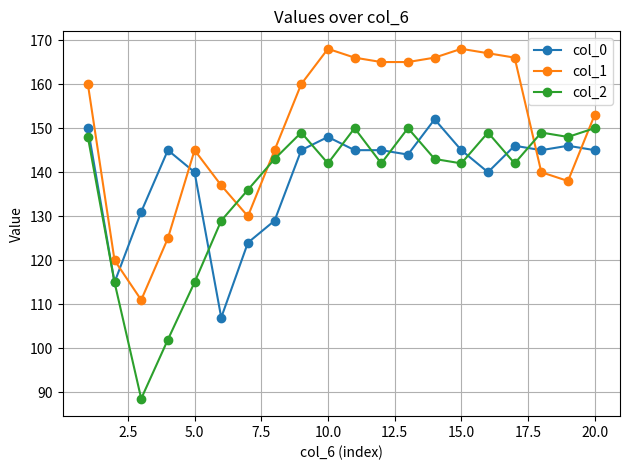

How many data points in col_1 are less than 160?

10